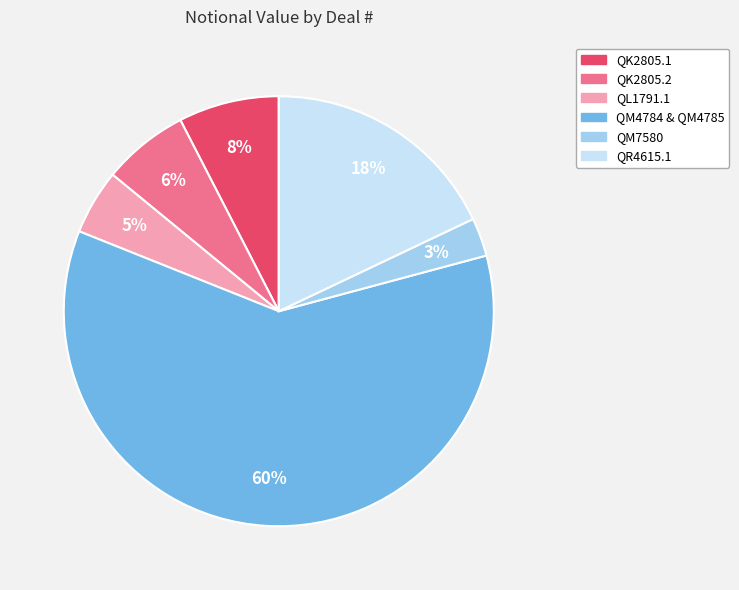

To the nearest percent, what is the difference between the largest and smallest slice percentages?

57%